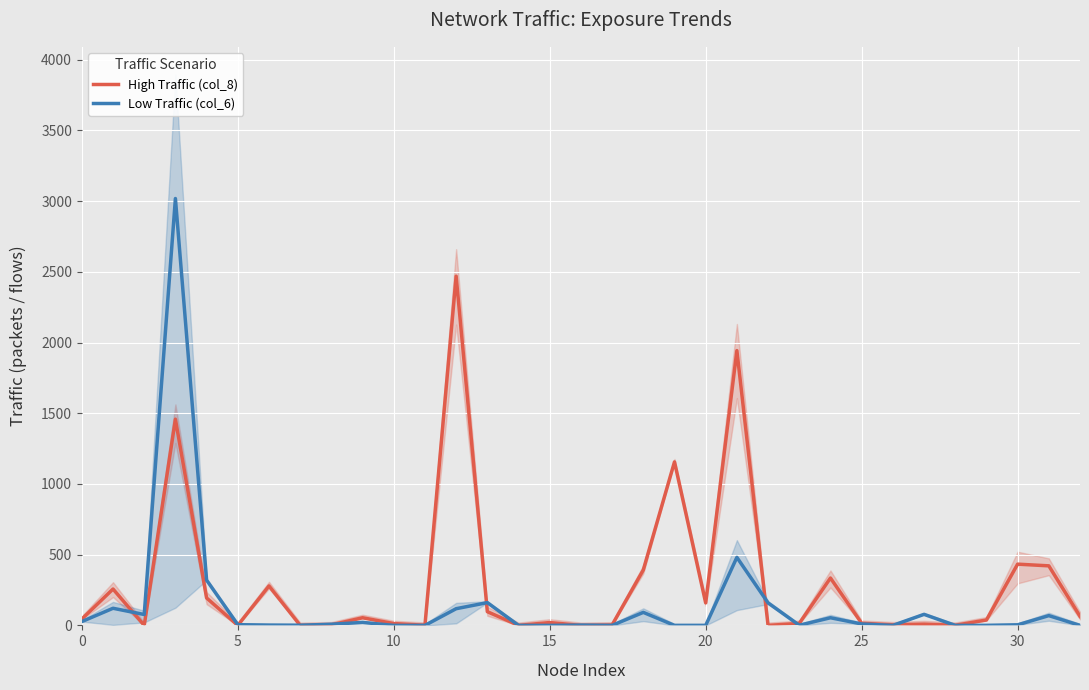

What is the label of the 13th point from the left?

12